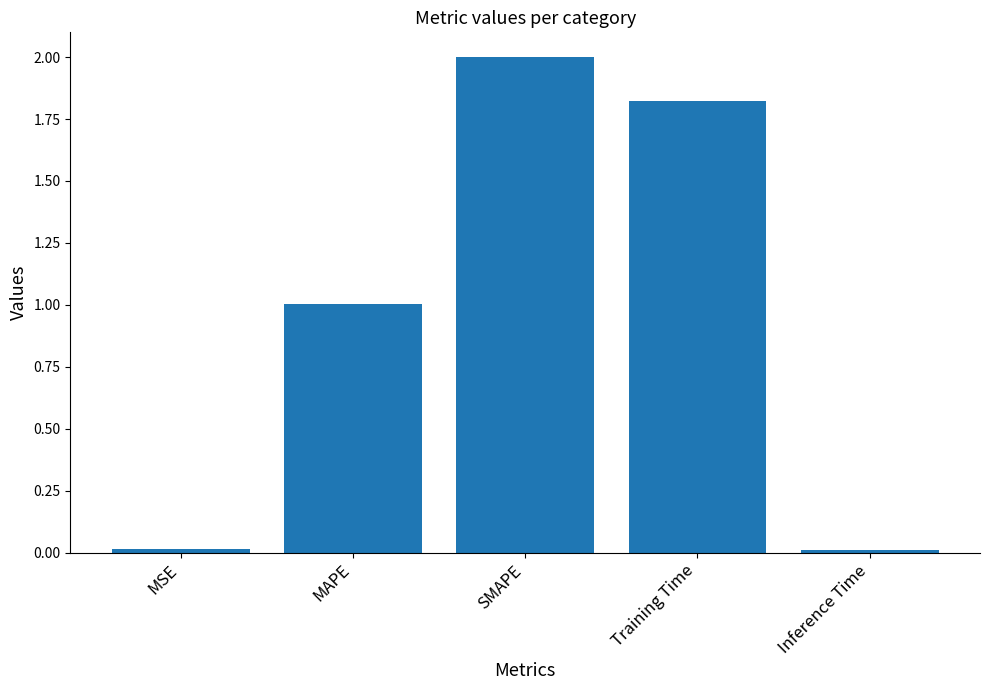

Count the number of values greater than 1.

3